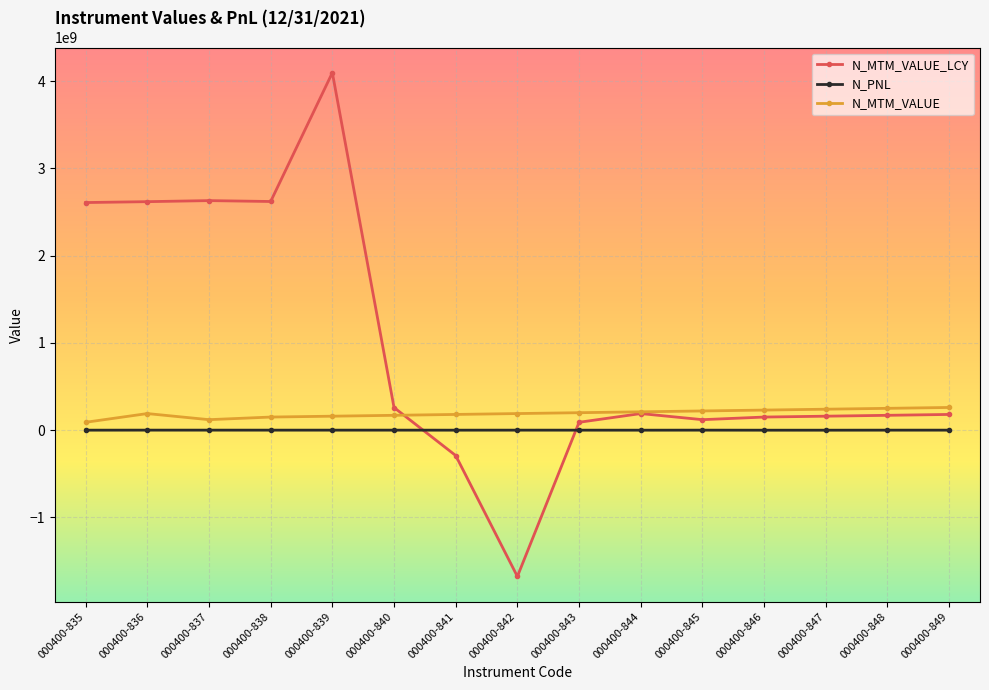

True or false: N_MTM_VALUE_LCY and N_PNL cross at least once.

True